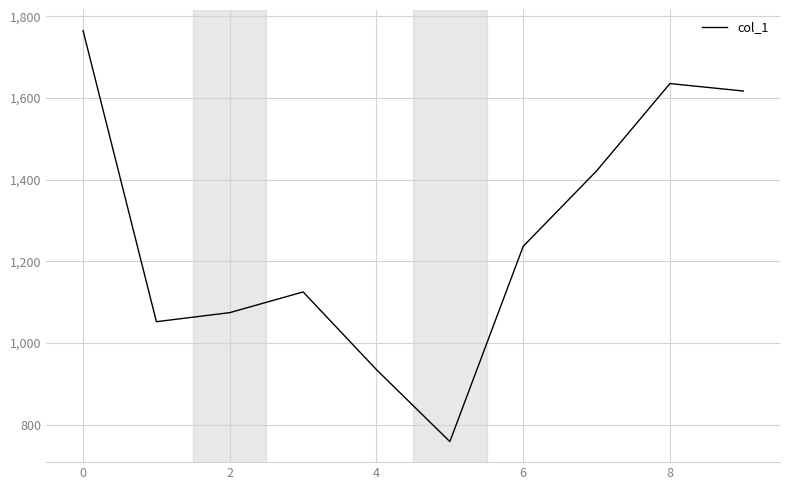

What is the smallest value displayed?

758.6